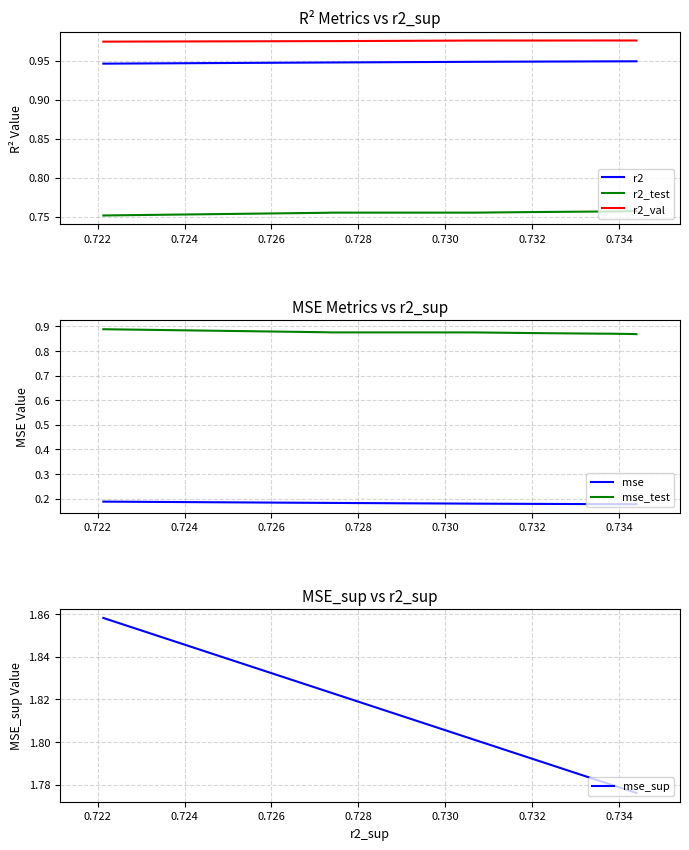

Which has a higher value, 0.732 or 0.722?

0.722